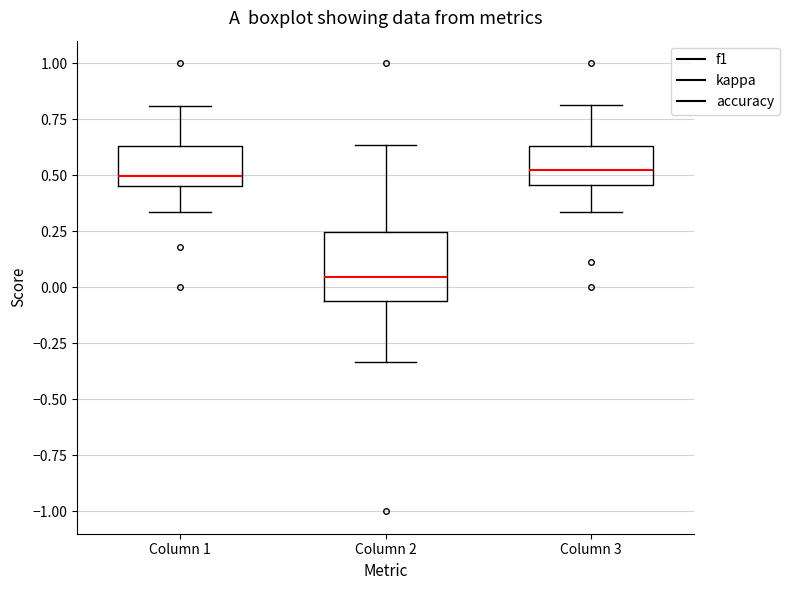

Reading left to right, transcribe this box plot: for each box, give where its median line is, the range the box spans, and where its two whiskers end, as read against the y-axis. The values are not printed on the chart, so give them approximately, as read against the axis.

Column 1: median 0.50, box 0.45 to 0.65, whiskers 0.35 to 0.80
Column 2: median 0.05, box -0.05 to 0.25, whiskers -0.35 to 0.65
Column 3: median 0.50, box 0.45 to 0.65, whiskers 0.35 to 0.80